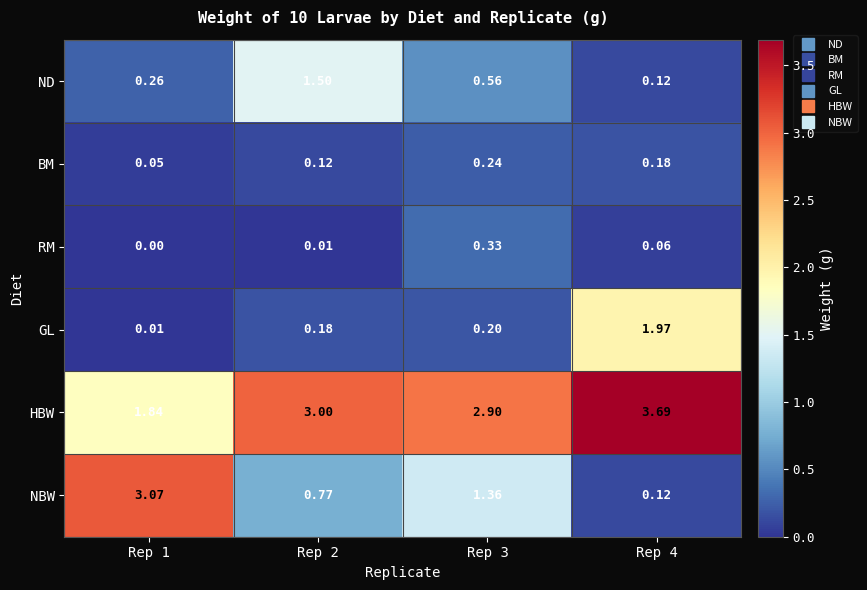

Rank the series at Rep 1 from lowest to highest value.

RM, GL, BM, ND, HBW, NBW